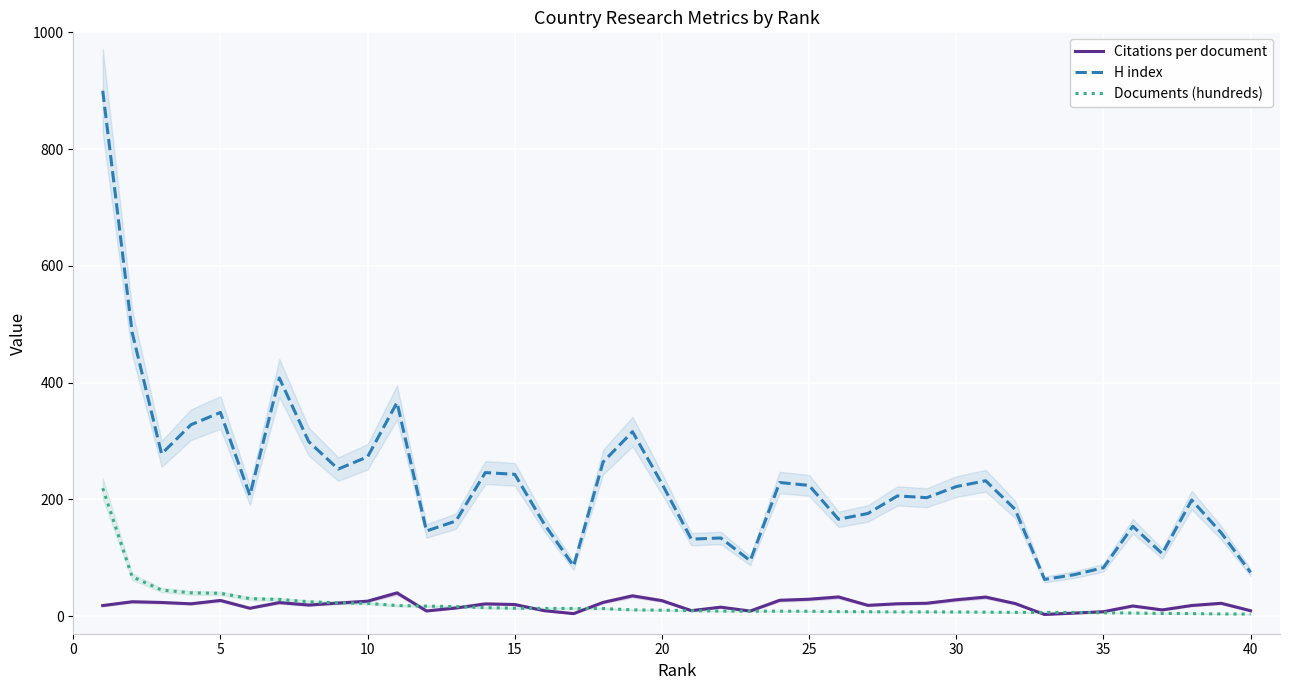

How many lines are shown in the chart?

3